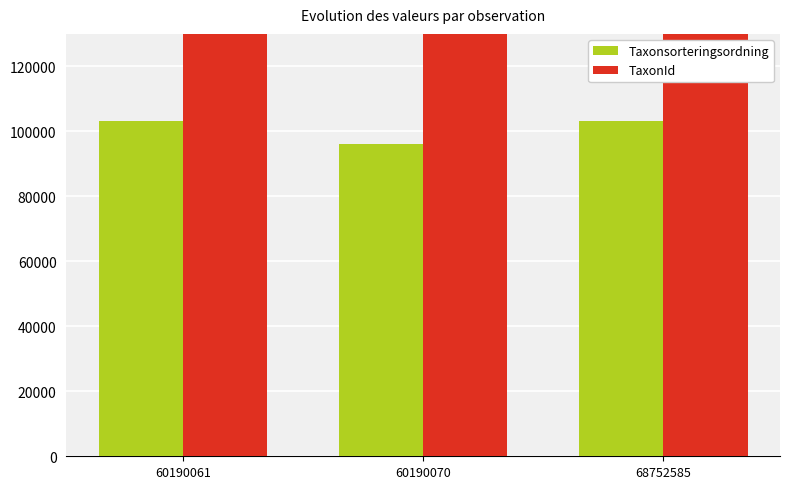

List the labels in order of TaxonId value, largest first.

60190061, 68752585, 60190070